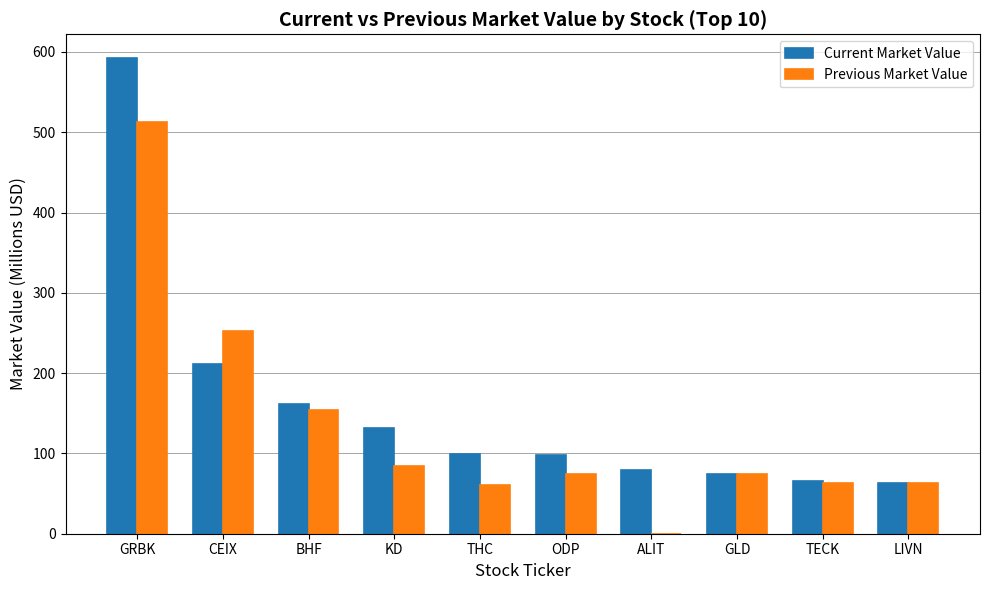

What value does the Previous Market Value series have at GRBK?

512.3